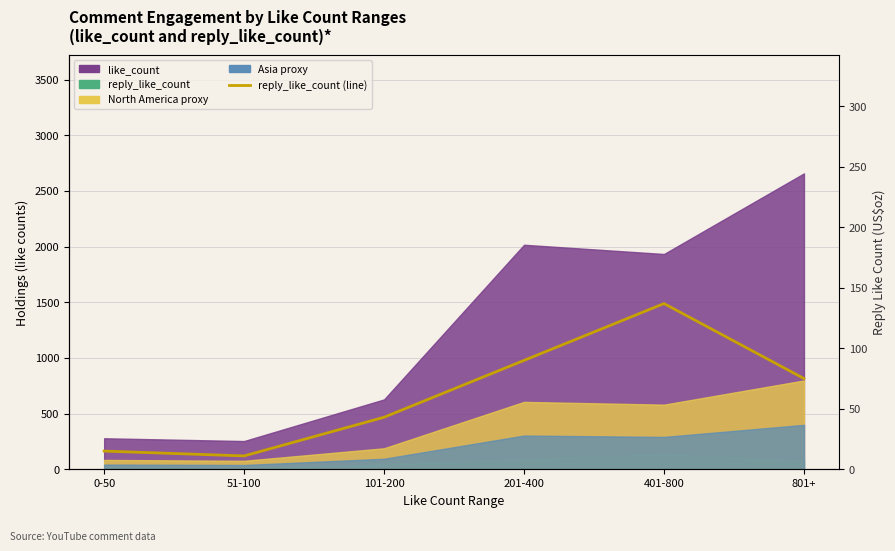

What is the difference between the maximum and minimum values?

126